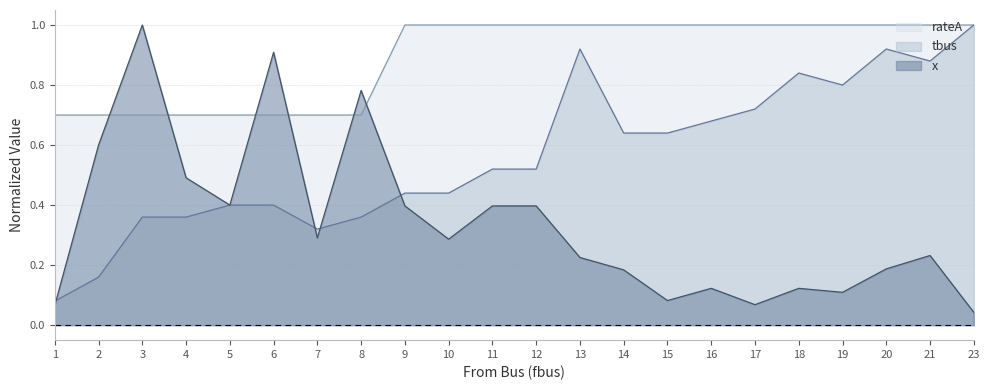

Reading right to left, list all the values displayed in this chart.

x: 23=0.0	21=0.2	20=0.2	19=0.1	18=0.1	17=0.1	16=0.1	15=0.1	14=0.2	13=0.2	12=0.4	11=0.4	10=0.3	9=0.4	8=0.8	7=0.3	6=0.9	5=0.4	4=0.5	3=1.0	2=0.6	1=0.1
tbus: 23=1.0	21=0.9	20=0.9	19=0.8	18=0.8	17=0.7	16=0.7	15=0.6	14=0.6	13=0.9	12=0.5	11=0.5	10=0.4	9=0.4	8=0.4	7=0.3	6=0.4	5=0.4	4=0.4	3=0.4	2=0.2	1=0.1
rateA: 23=1.0	21=1.0	20=1.0	19=1.0	18=1.0	17=1.0	16=1.0	15=1.0	14=1.0	13=1.0	12=1.0	11=1.0	10=1.0	9=1.0	8=0.7	7=0.7	6=0.7	5=0.7	4=0.7	3=0.7	2=0.7	1=0.7